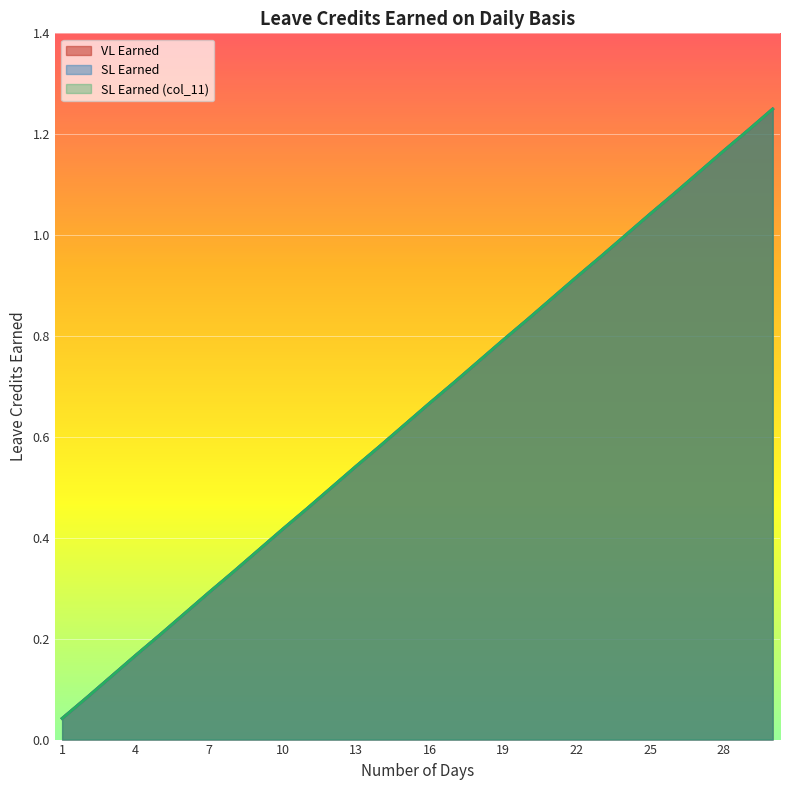

What is the approximate value of VL Earned at 10?

0.4